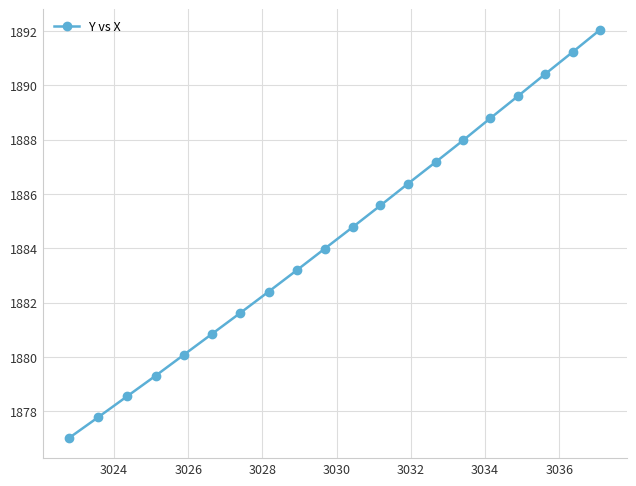

True or false: the data has more than 0 interior local peaks.

False